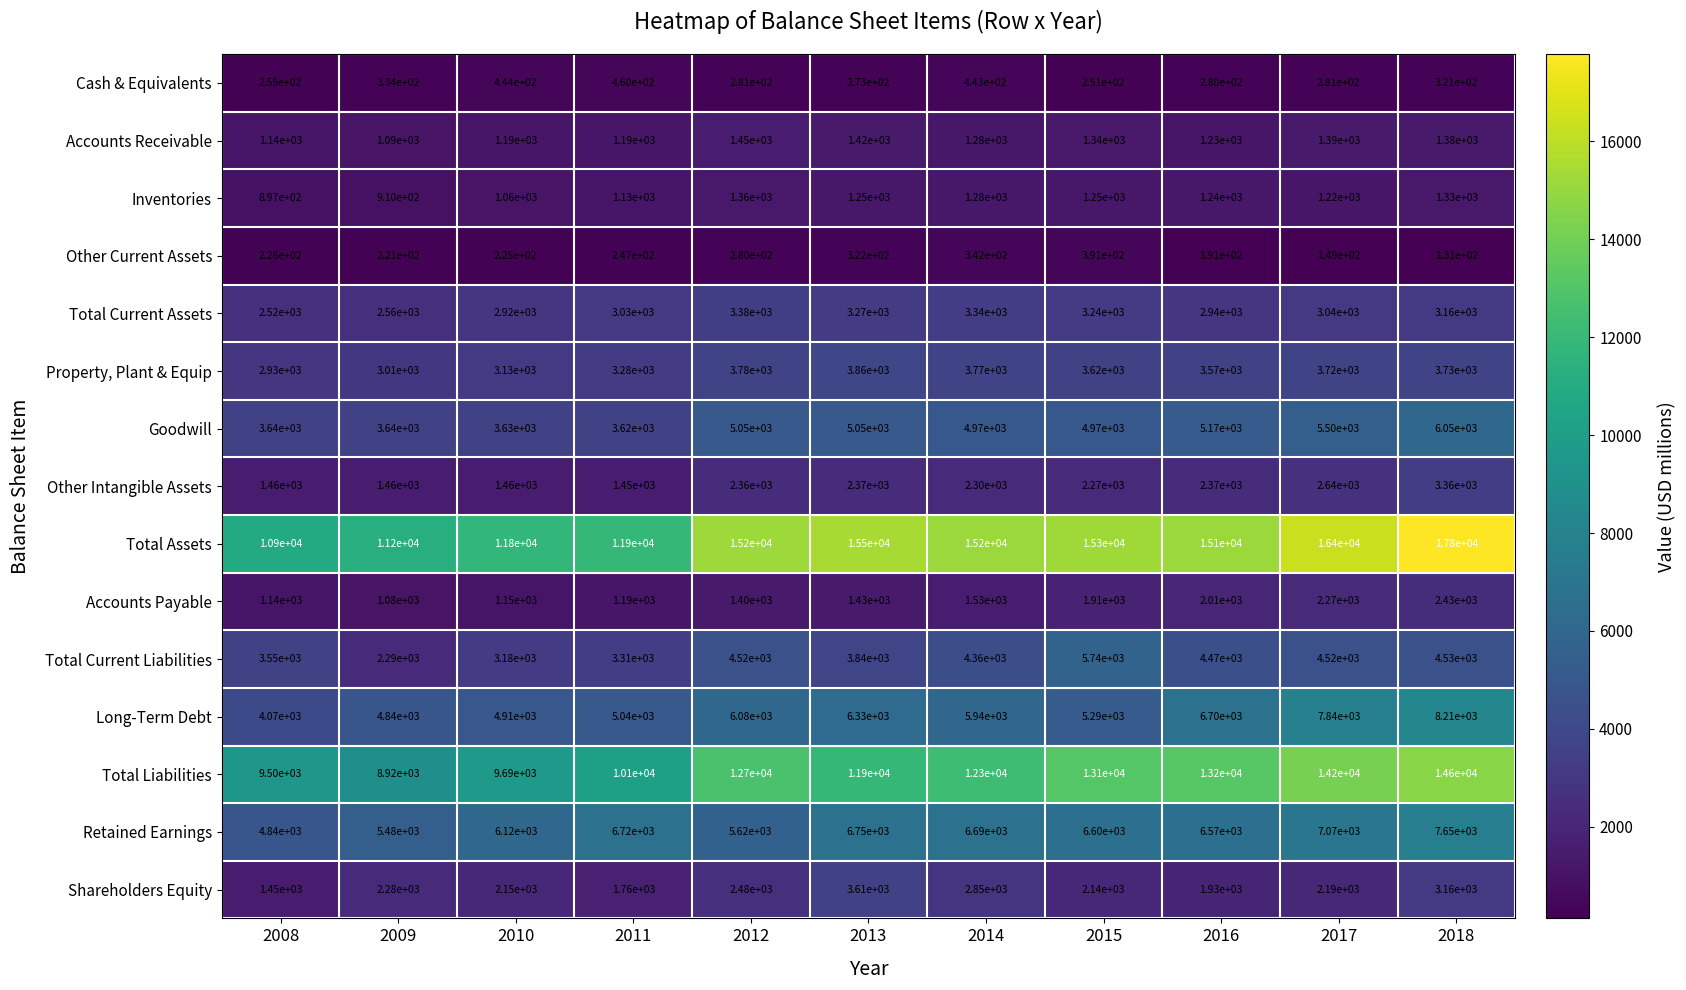

Where is Shareholders Equity nearest to the value 2530?

2012